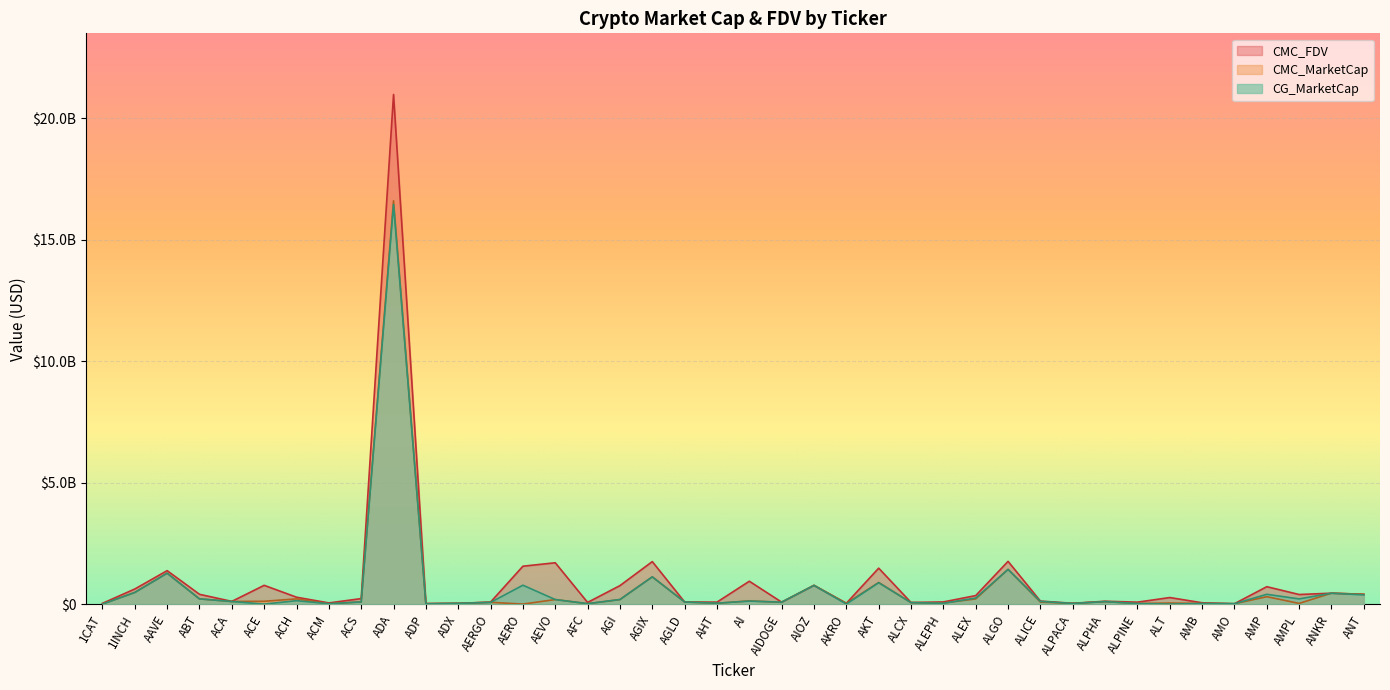

True or false: CMC_FDV has a value of 773027546 at ACE.

True